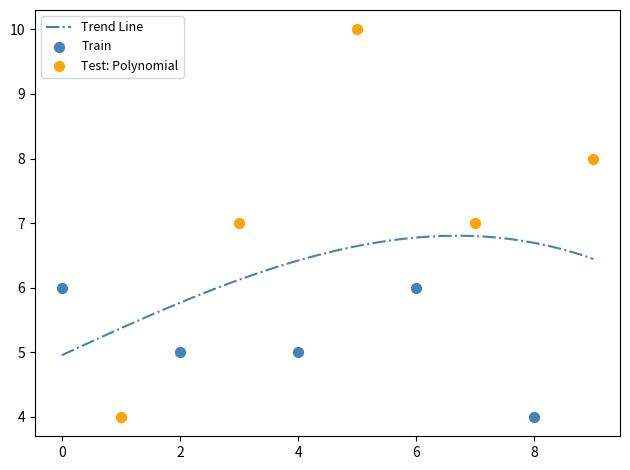

What is the ratio of the value at 3 to the value at 5?

0.7